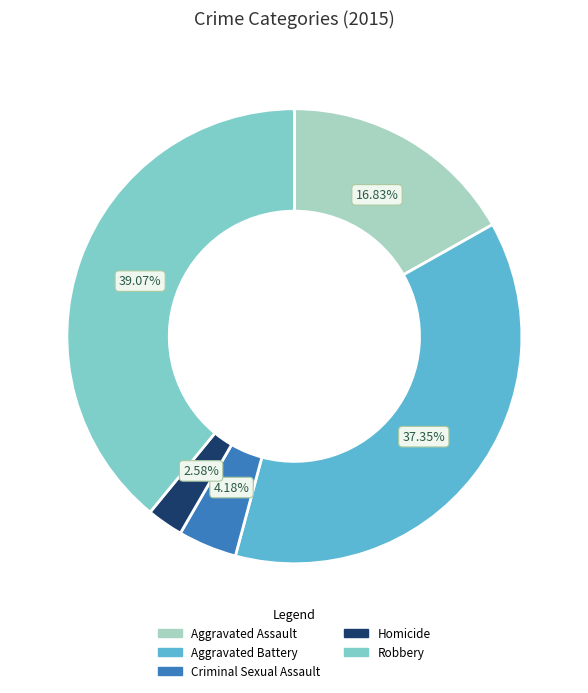

To the nearest percent, what is the difference between the largest and smallest slice percentages?

36%